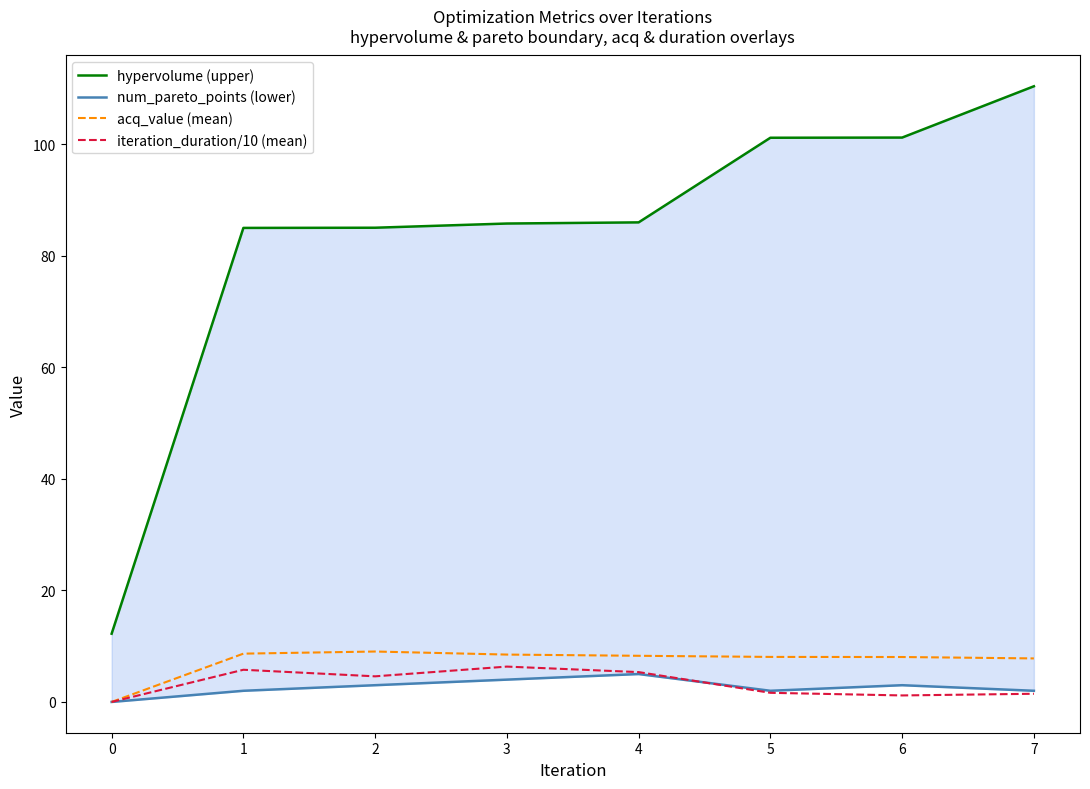

Which series has the largest total across all categories?

hypervolume (upper)